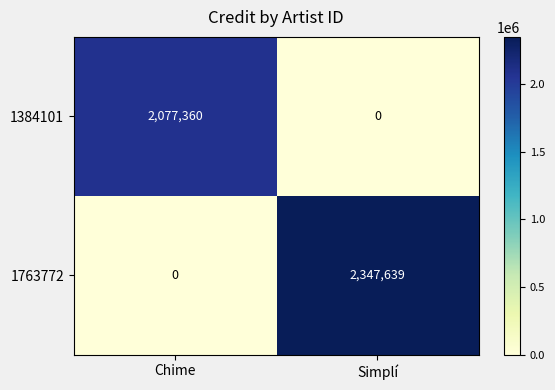

What is the total value across all series at Chime?

2077360